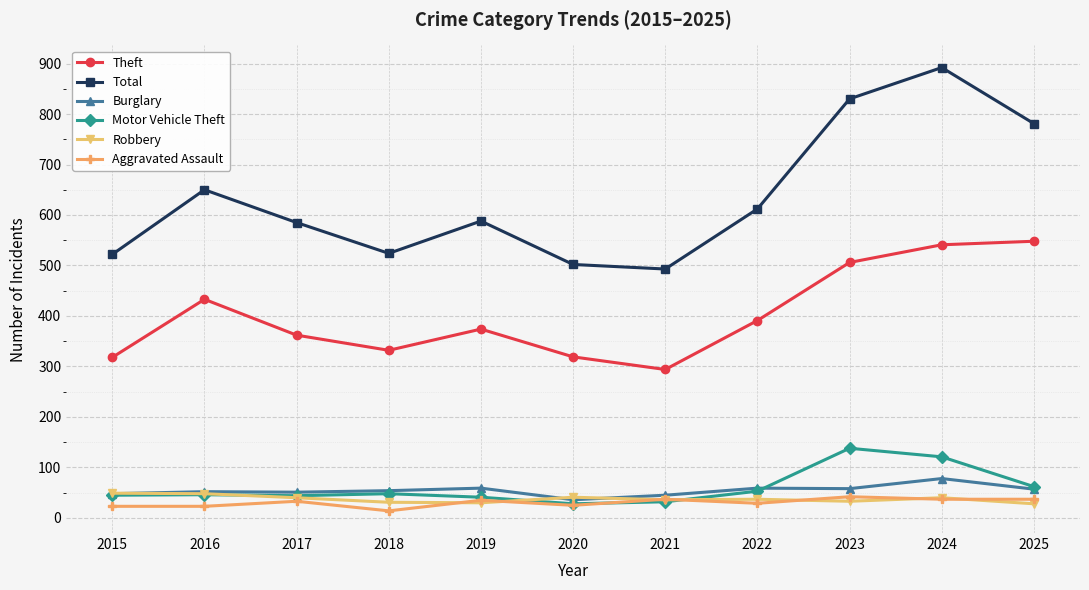

True or false: Theft and Robbery cross at least once.

False